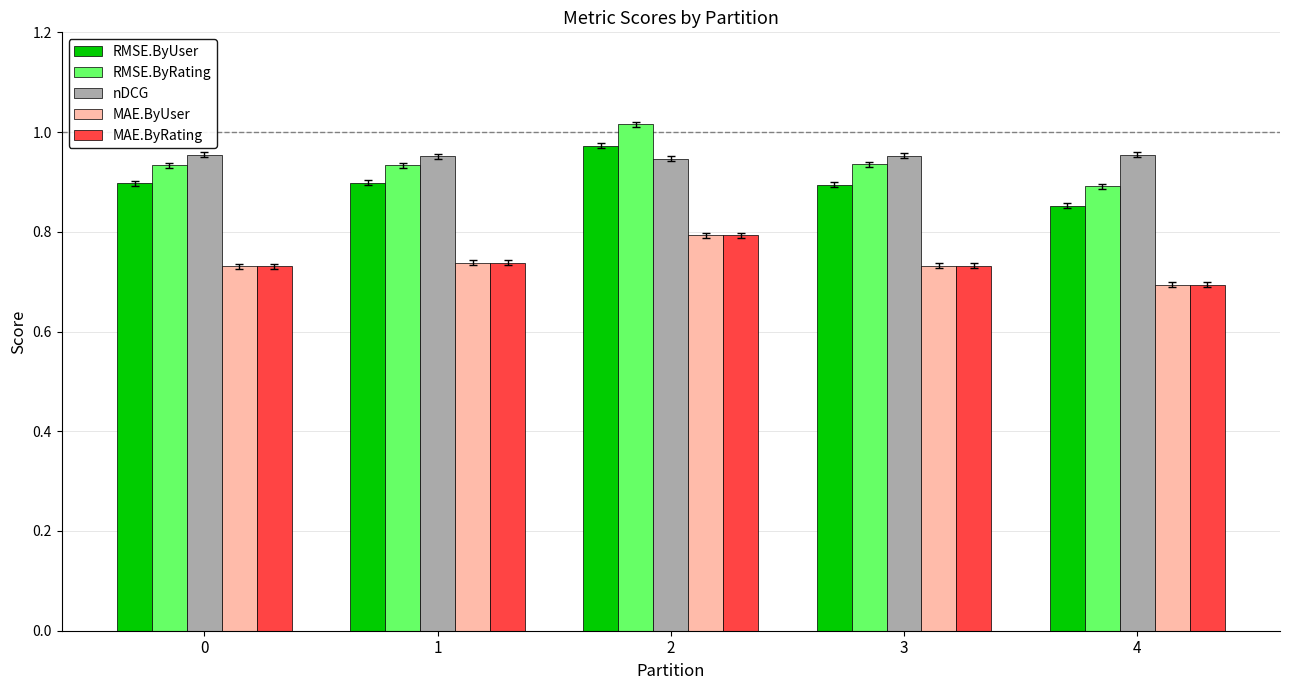

Which label corresponds to the smallest value in the chart?

4